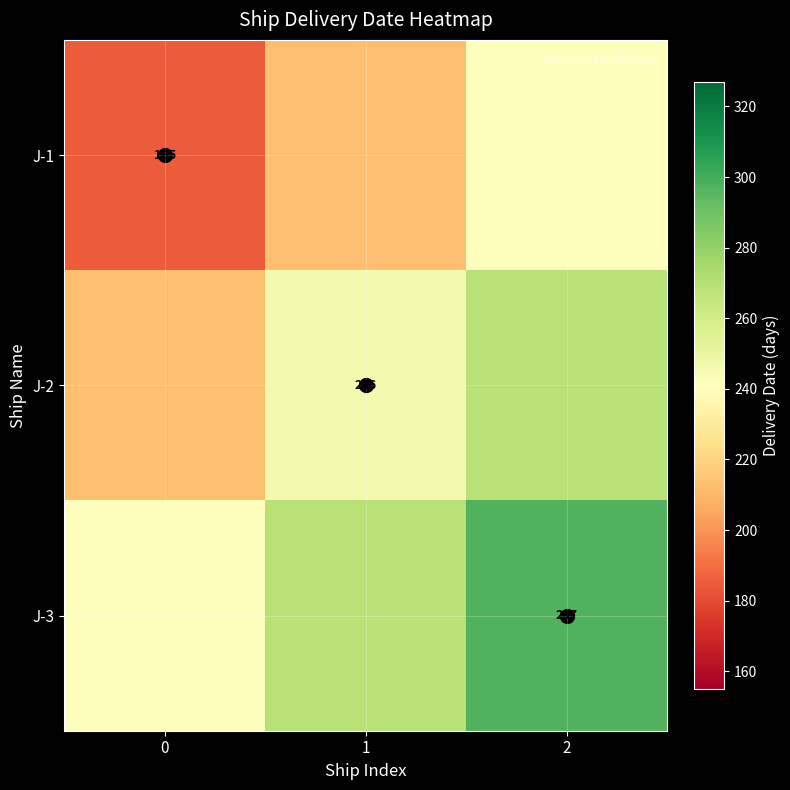

Is the value of J-1 at 0 greater than the value of J-2 at 1?

No